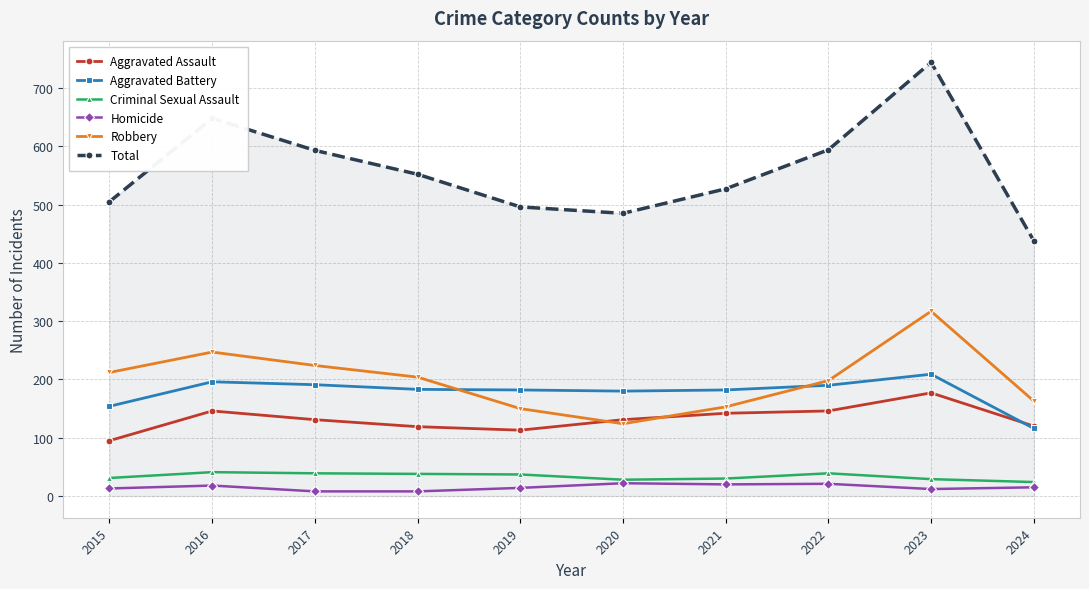

Which series ends up on top after the final intersection of Aggravated Battery and Aggravated Assault?

Aggravated Assault